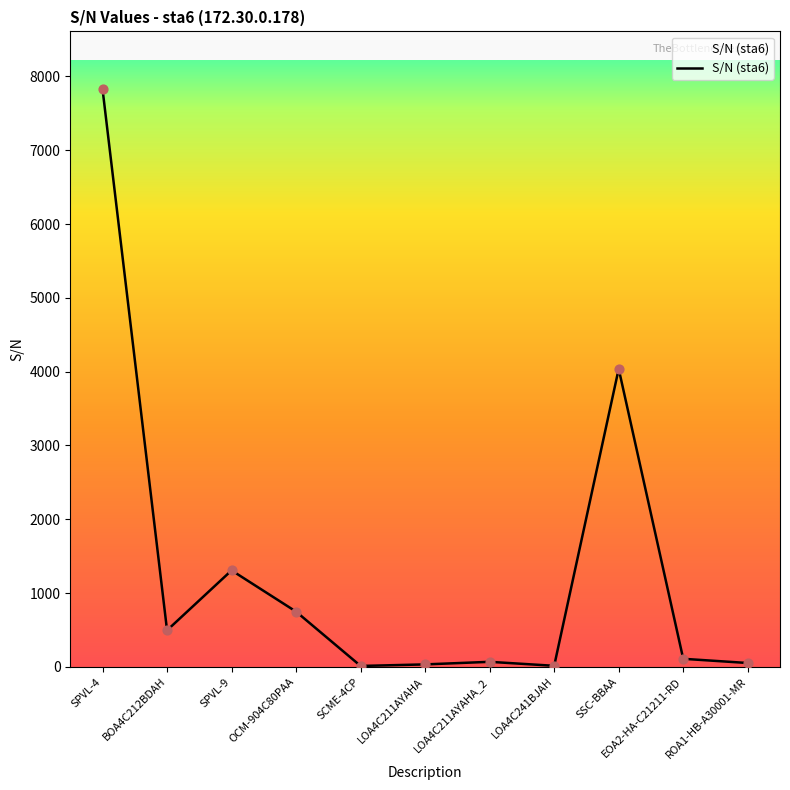

What is the change in value from BOA4C212BDAH to SSC-BBAA?

+3543